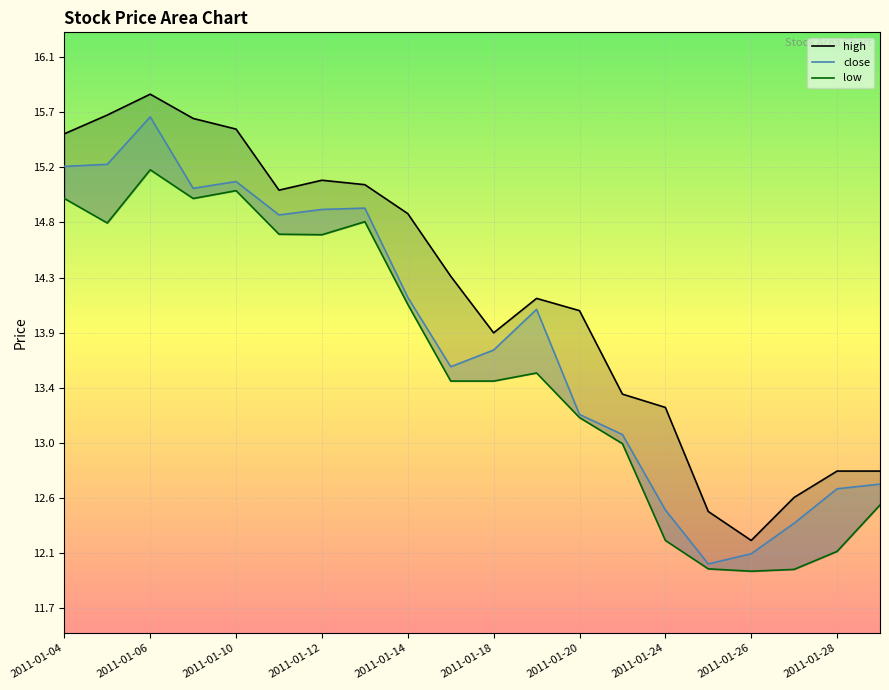

How many data points does each series have?

20